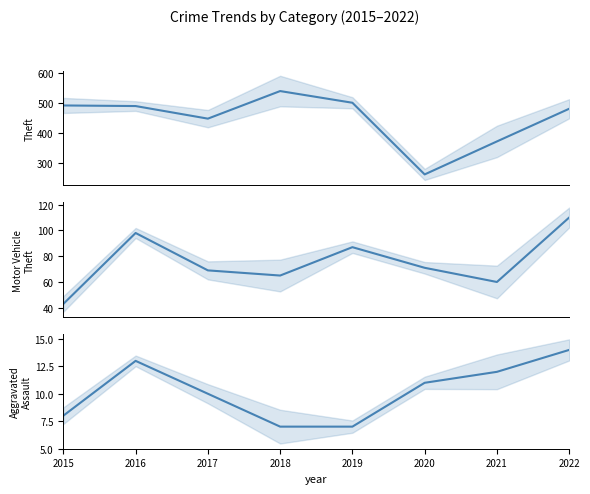

Which has a higher value, 2019 or 2022?

2019